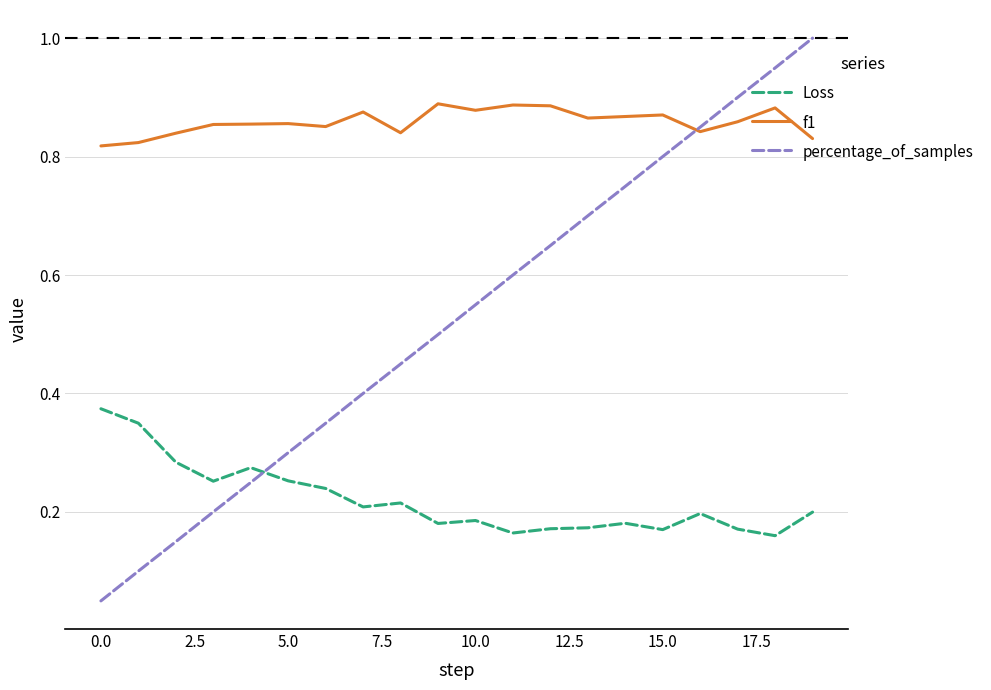

Which series ends up on top after the final intersection of f1 and percentage_of_samples?

percentage_of_samples